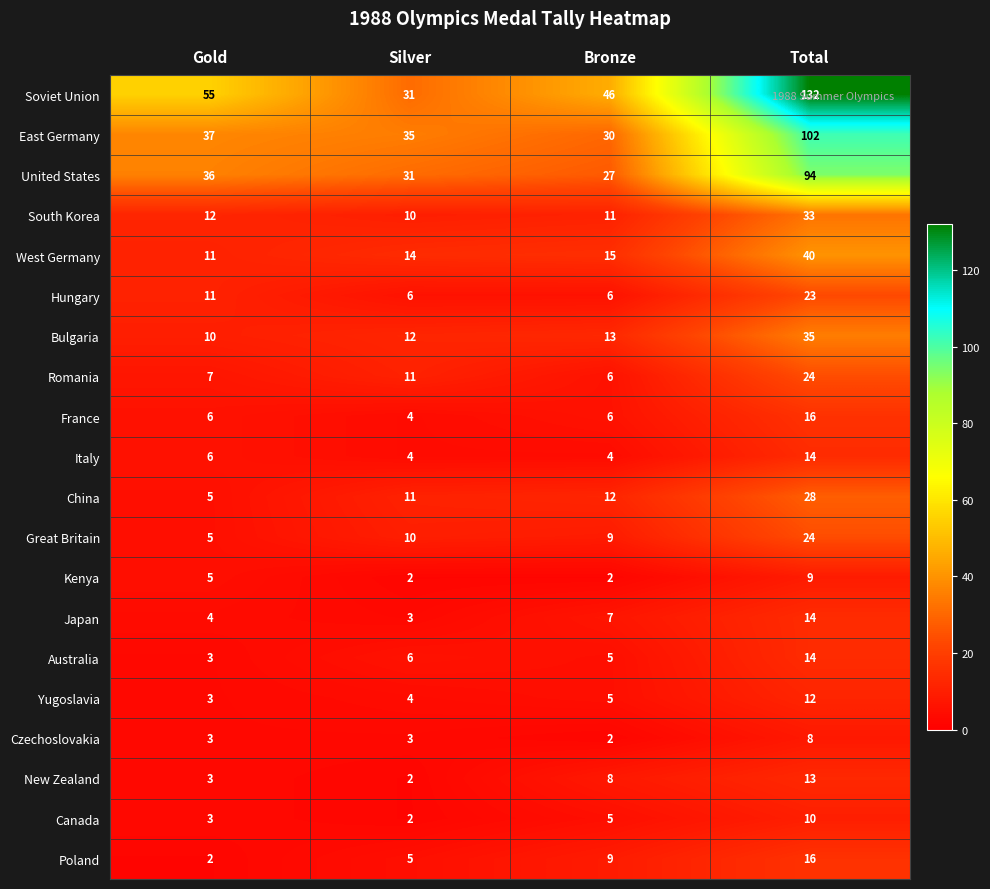

True or false: Romania has a value of 11 at Total.

False